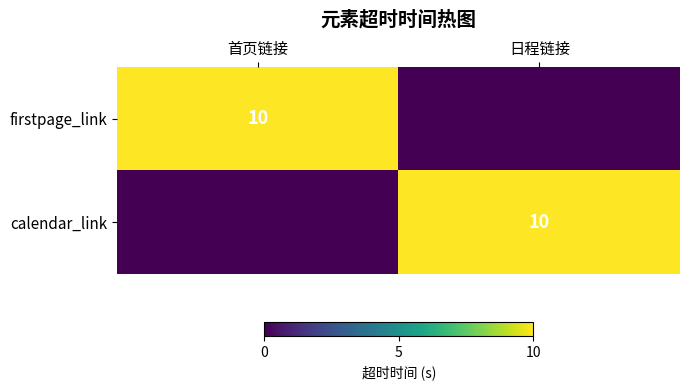

True or false: calendar_link has a value of 10 at 日程链接.

True